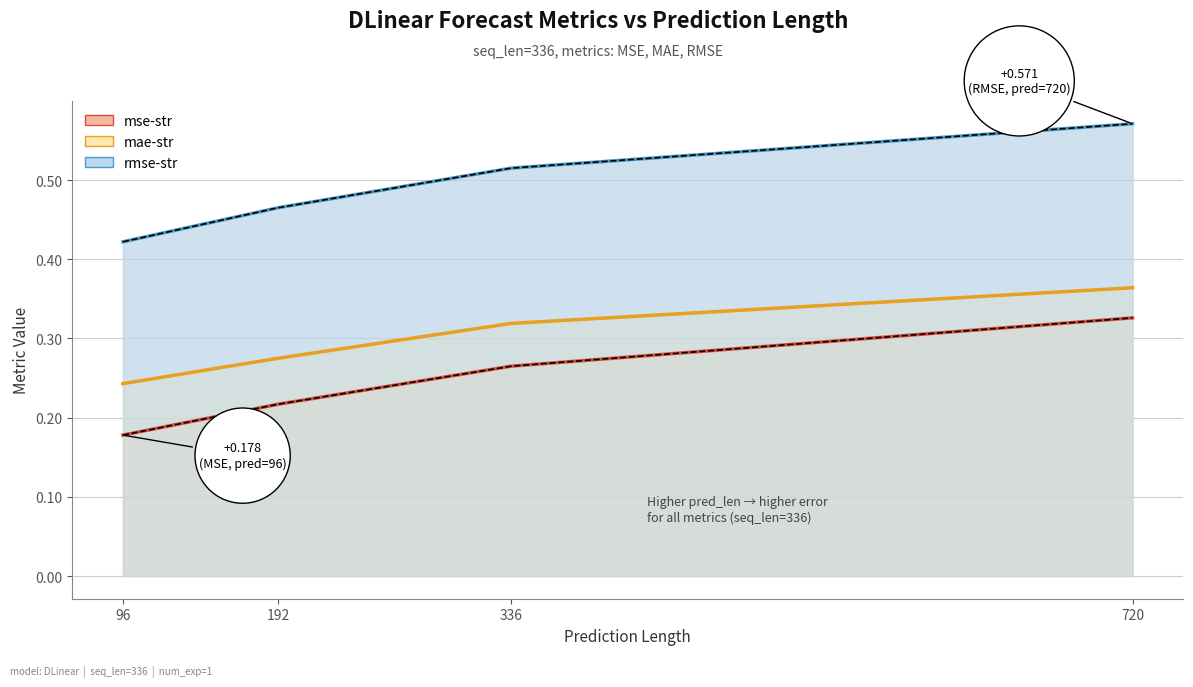

True or false: P05 (MSE) and P95 (RMSE) intersect in this chart.

False